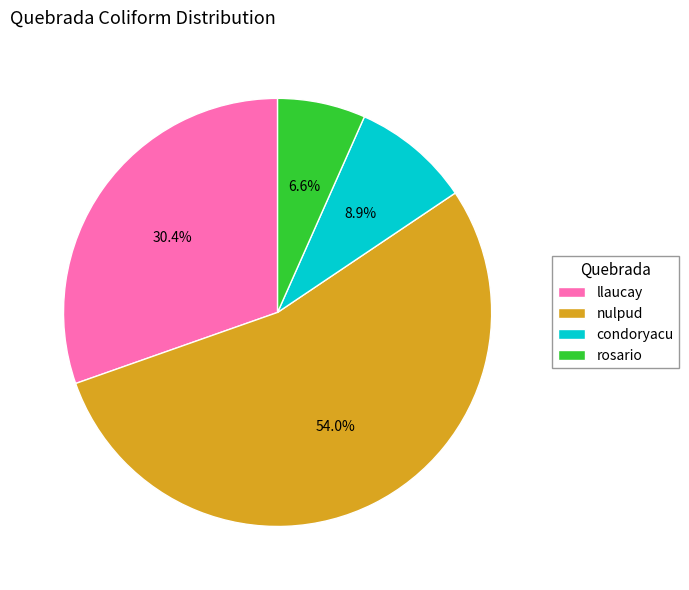

To the nearest percent, what percentage of the pie is condoryacu?

9%